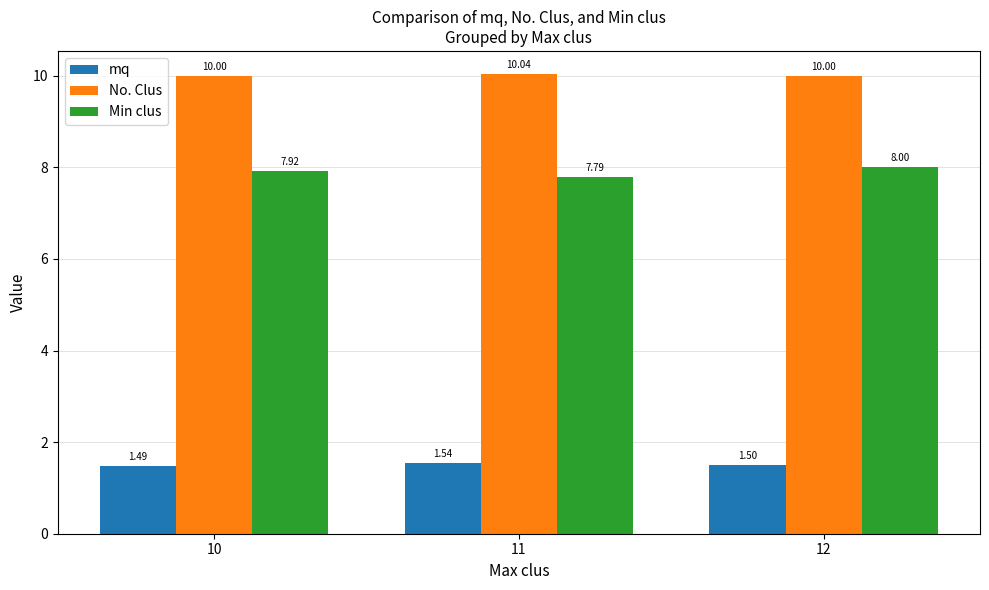

Is it true that Min clus equals 7.9 at 10?

True